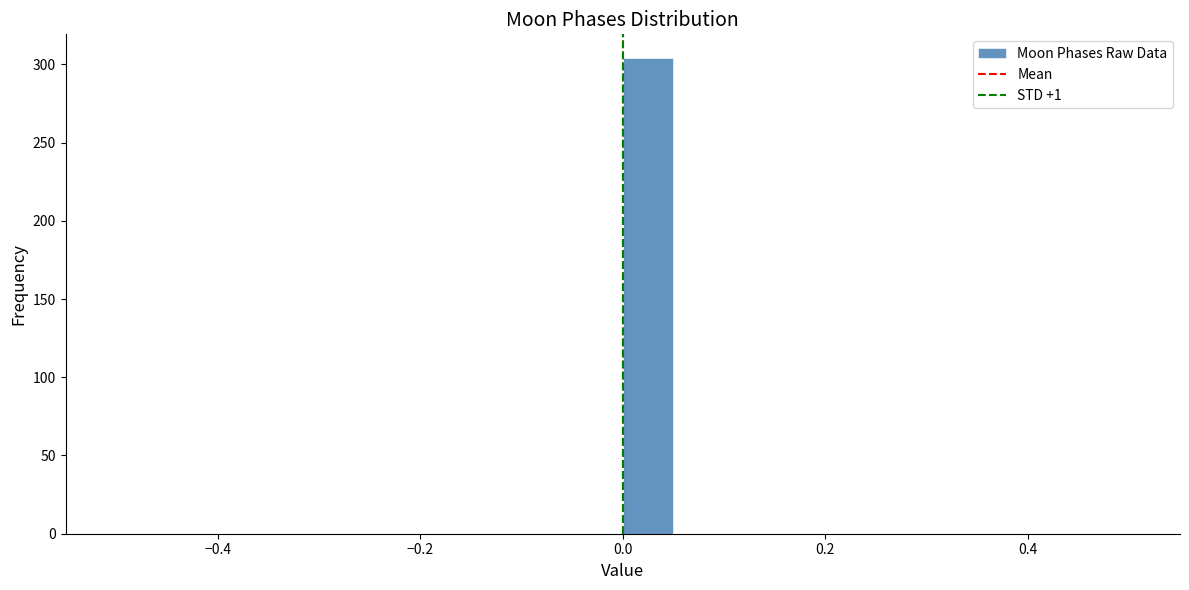

Read against the x-axis, roughly where is the centre of the tallest bar?

0.02